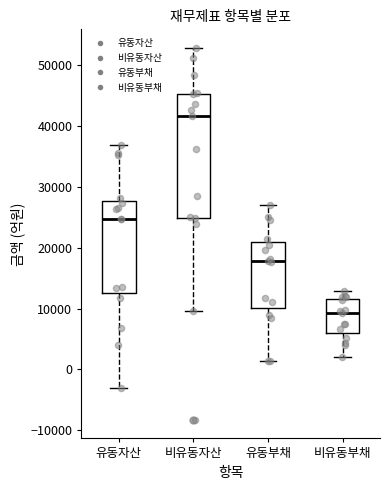

Reading left to right, read every box against the y-axis: the position of its median line, the range the box covers, and the ends of its whiskers. The values are not printed on the chart, so give them approximately, as read against the axis.

유동자산: median 25000, box 13000 to 28000, whiskers -3000 to 37000
비유동자산: median 42000, box 25000 to 45000, whiskers 10000 to 53000
유동부채: median 18000, box 10000 to 21000, whiskers 1000 to 27000
비유동부채: median 9000, box 6000 to 12000, whiskers 2000 to 13000